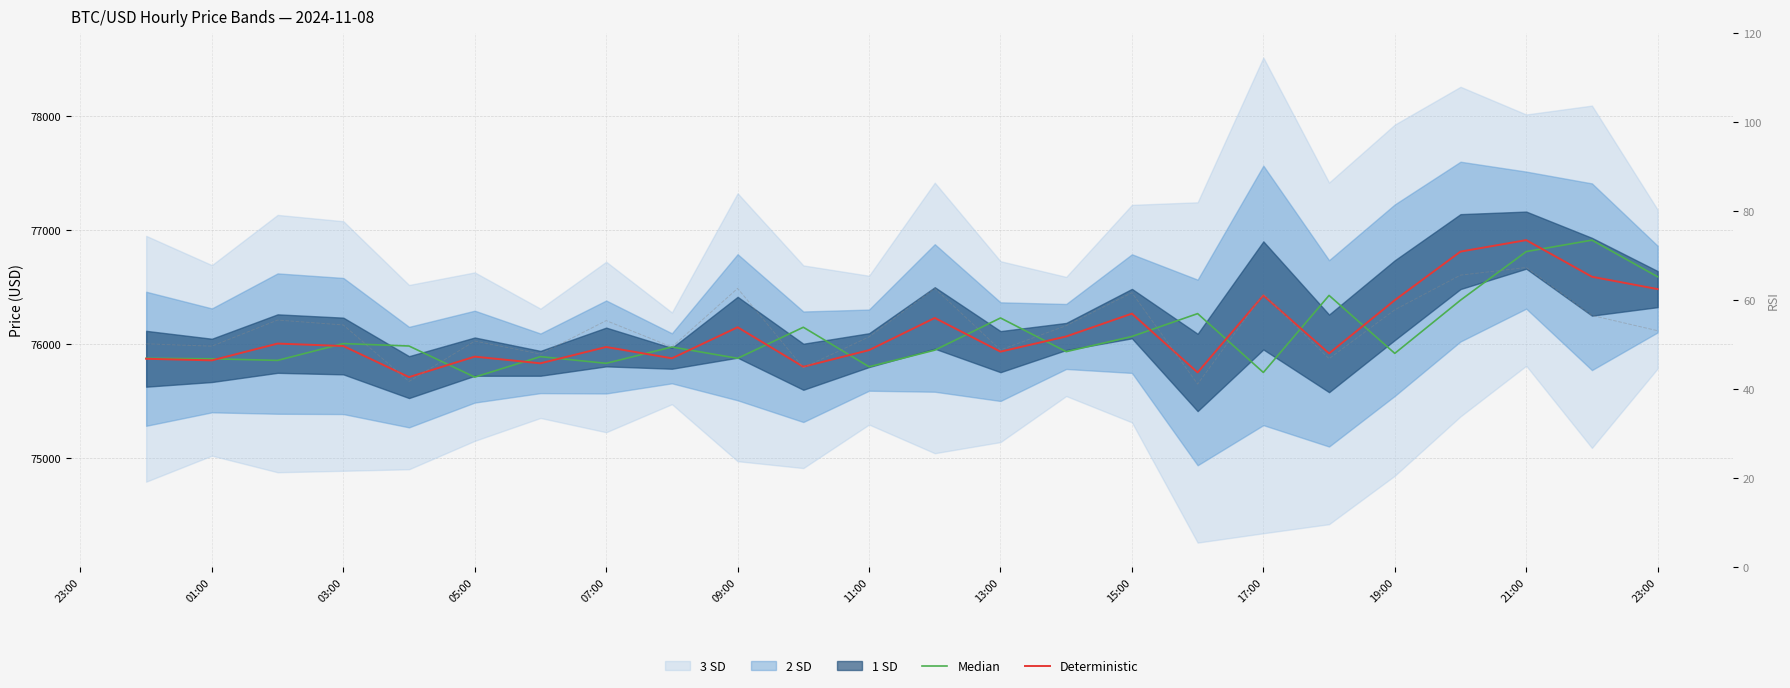

How many interior local valleys does the Median series have?

8